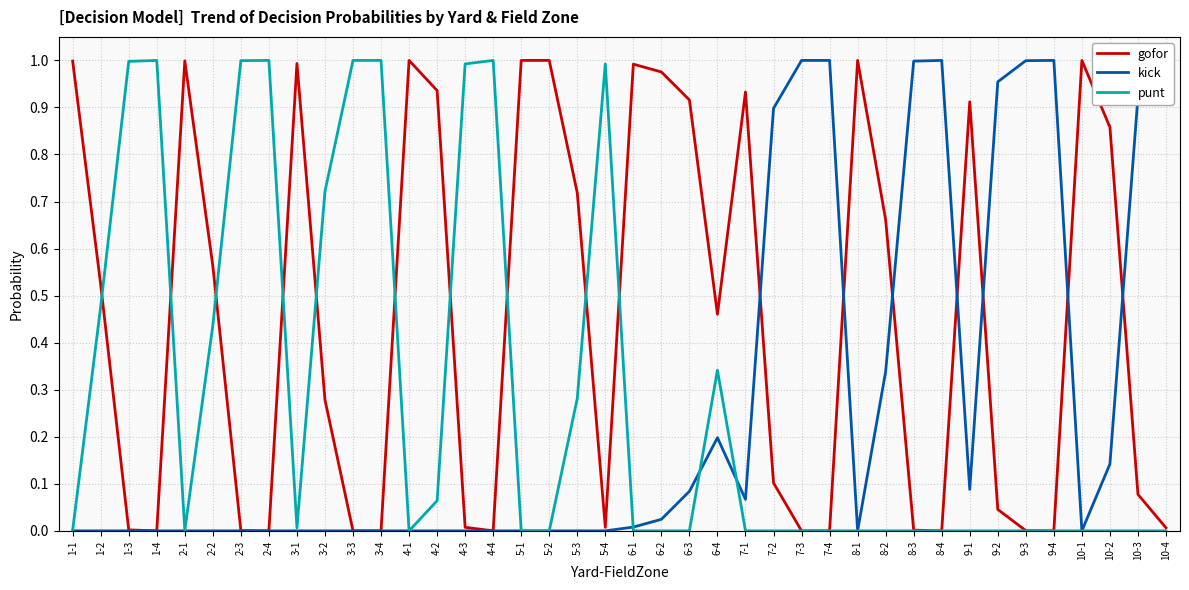

What position from the right is 6-4?

17